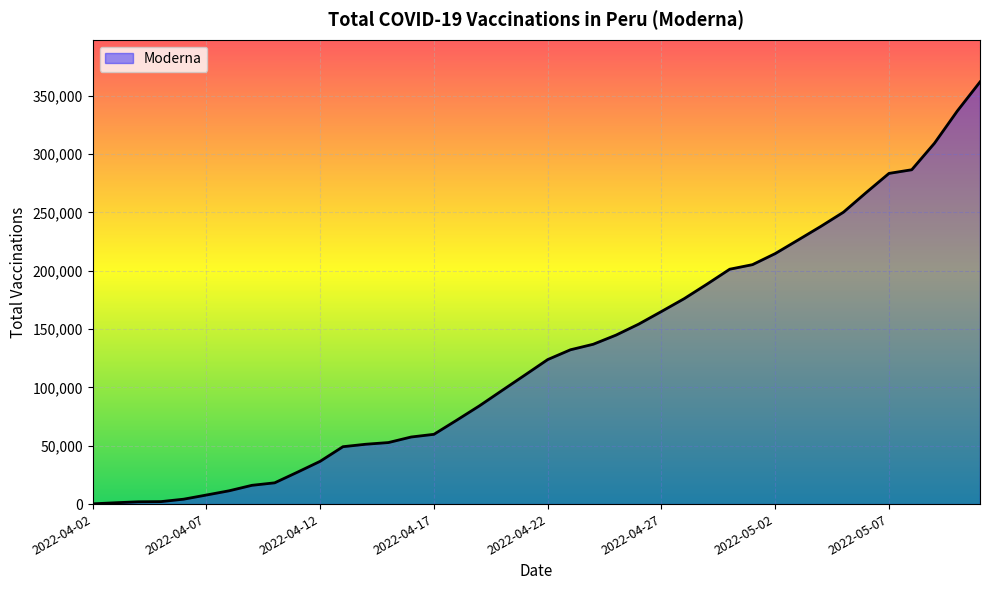

What is the maximum value shown in the chart?

361825